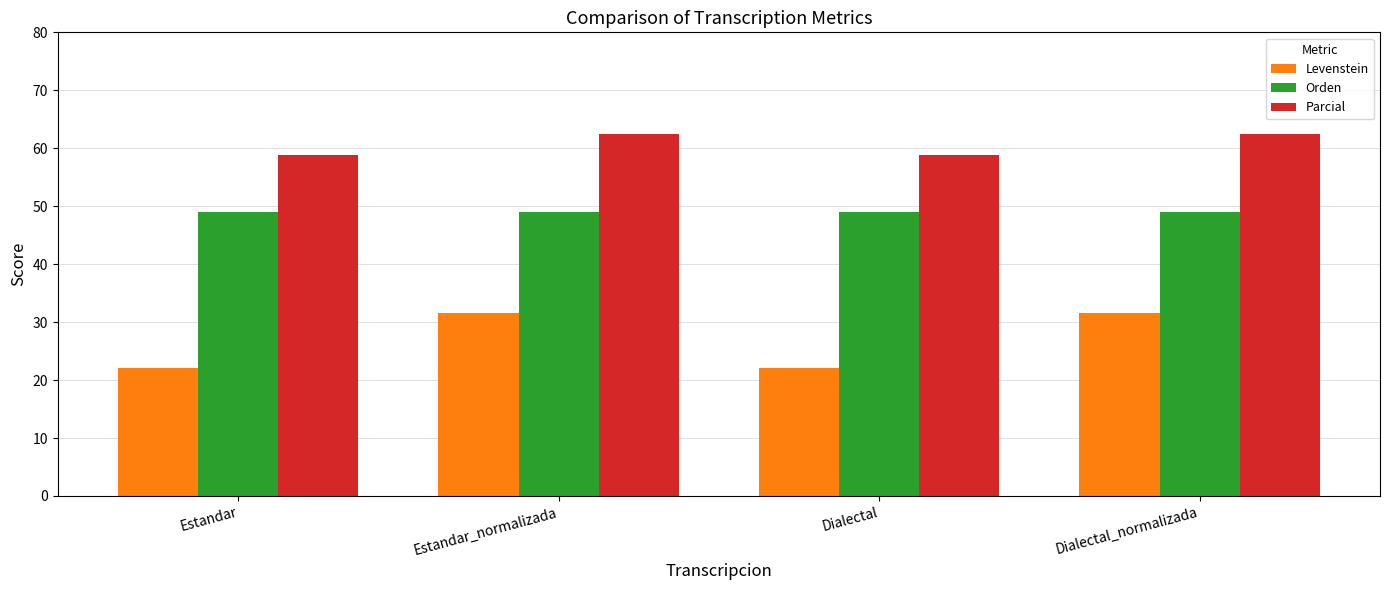

List the series in order of their peak value, highest first.

Parcial, Orden, Levenstein